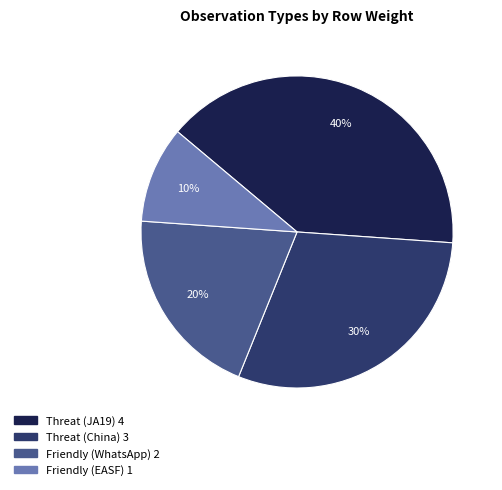

Is there any slice that represents more than half of the pie?

No